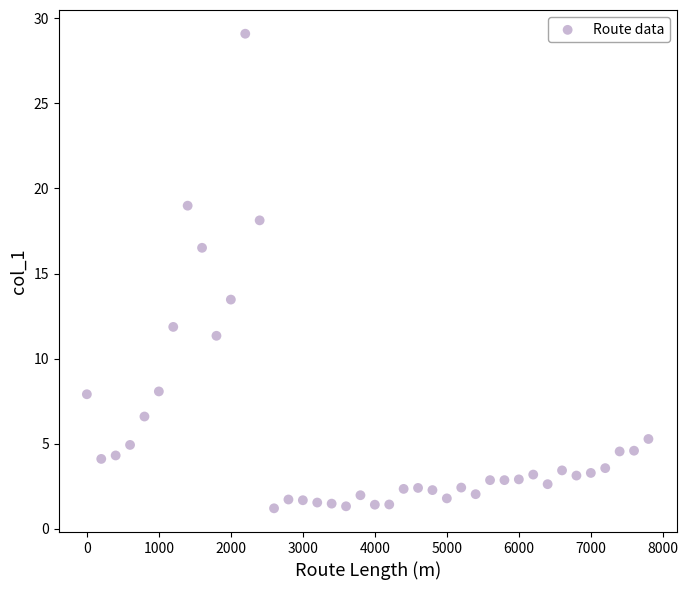

What is the range of X values (max minus min)?

7800.0